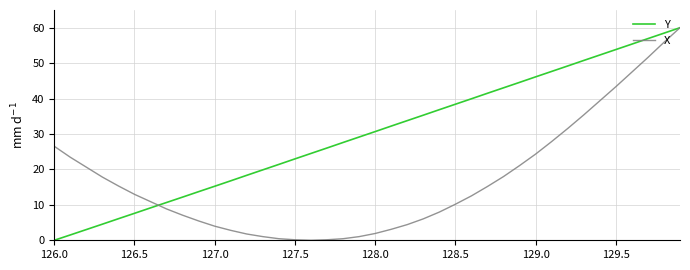

Rank the series by their average value, from highest to lowest.

Y, X